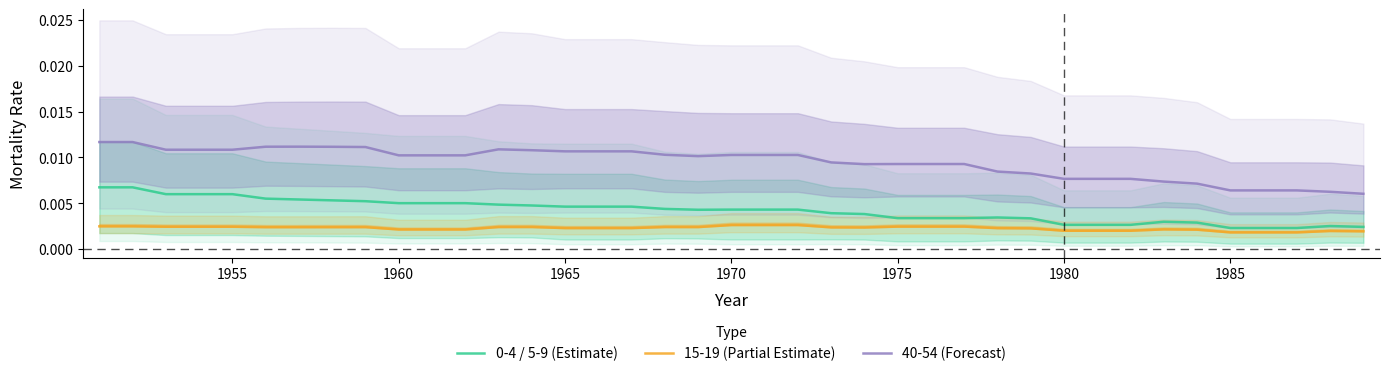

True or false: 40-54 (Forecast) and 0-4 / 5-9 (Estimate) cross at least once.

False